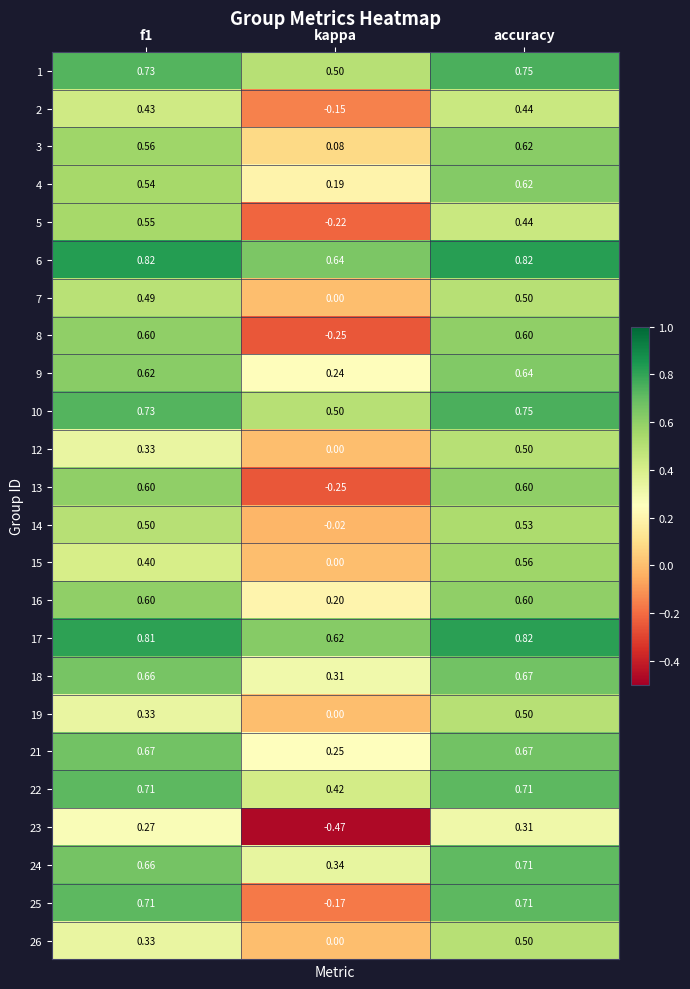

Which series has the largest range (max minus min)?

25